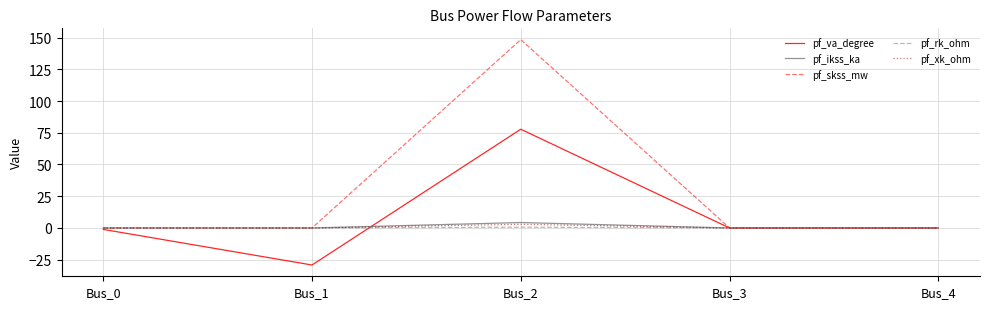

How many categories are shown in the chart?

5